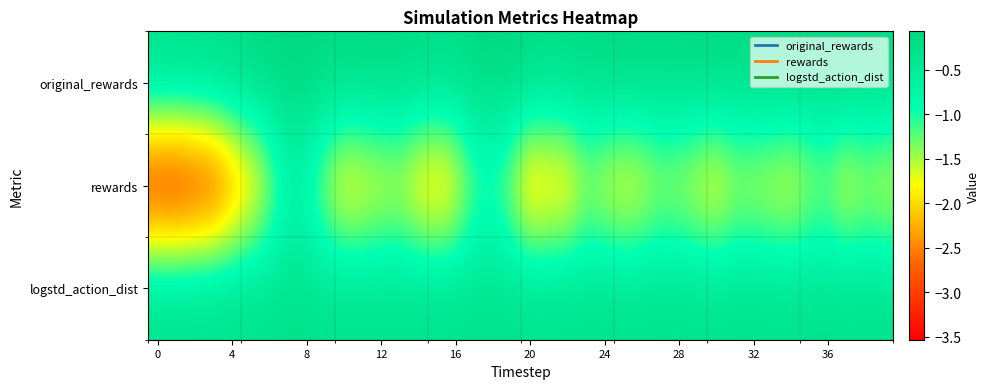

Which series has the widest spread of values?

rewards